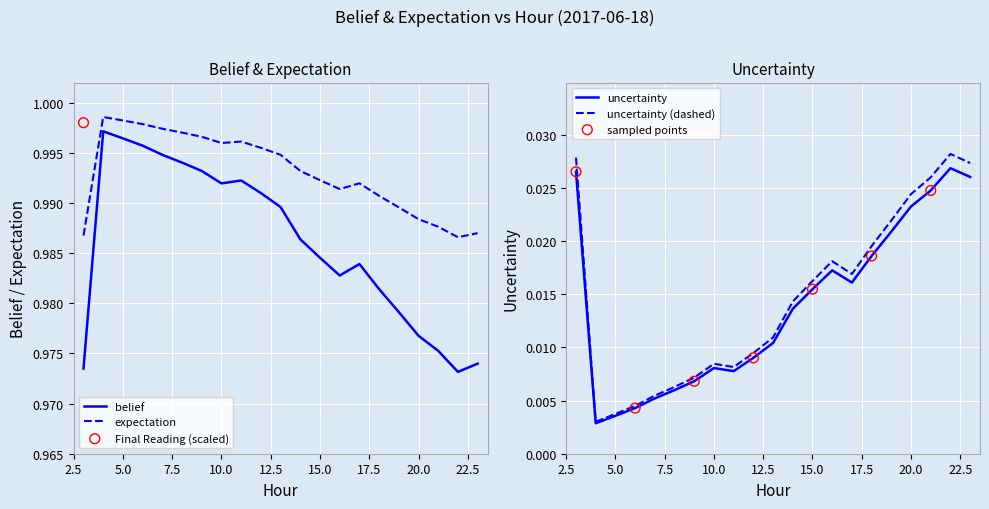

At which category is the sum across all series the highest?

3